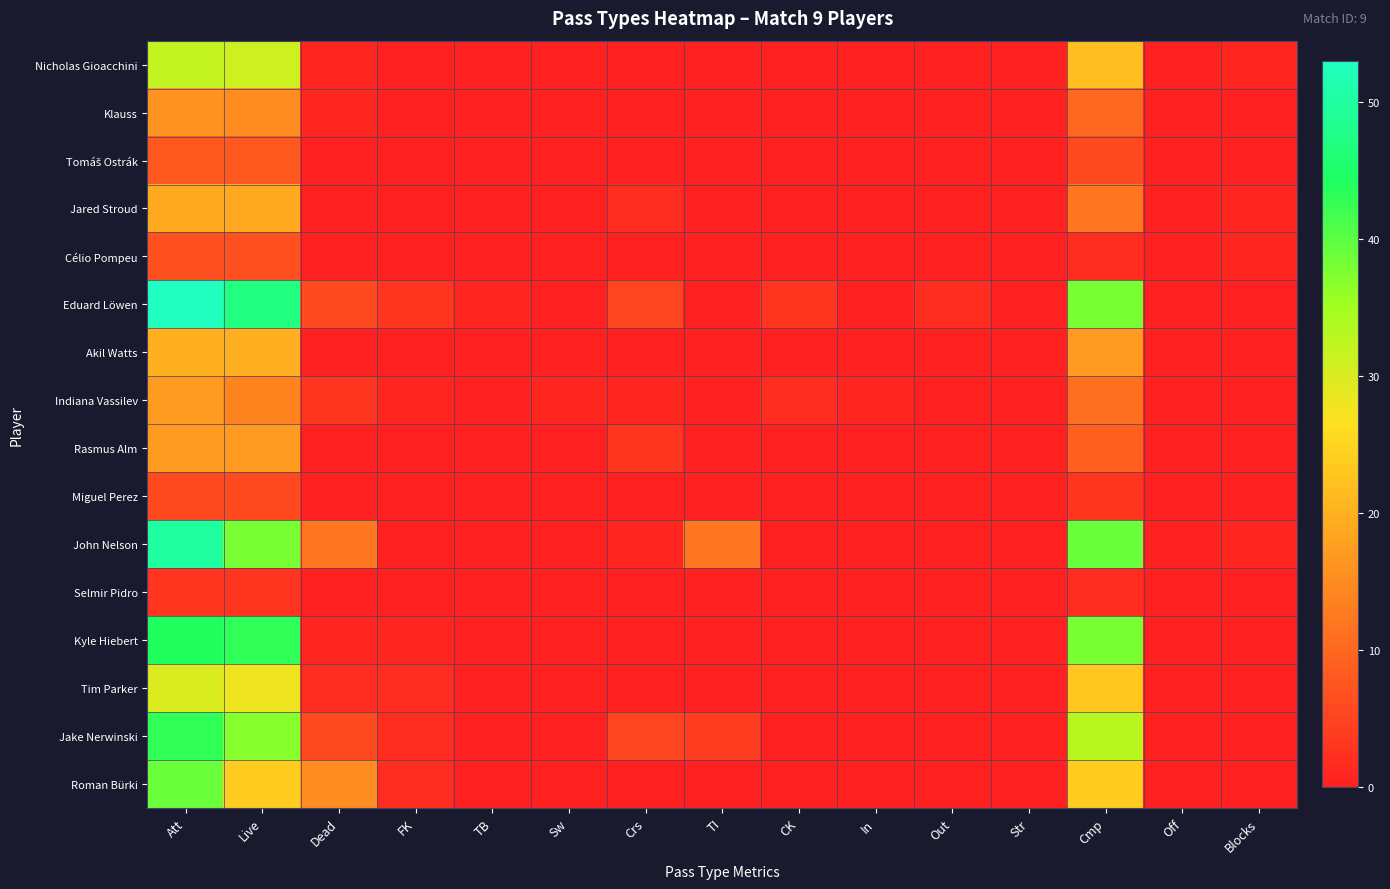

At how many categories does at least one series exceed 46?

2